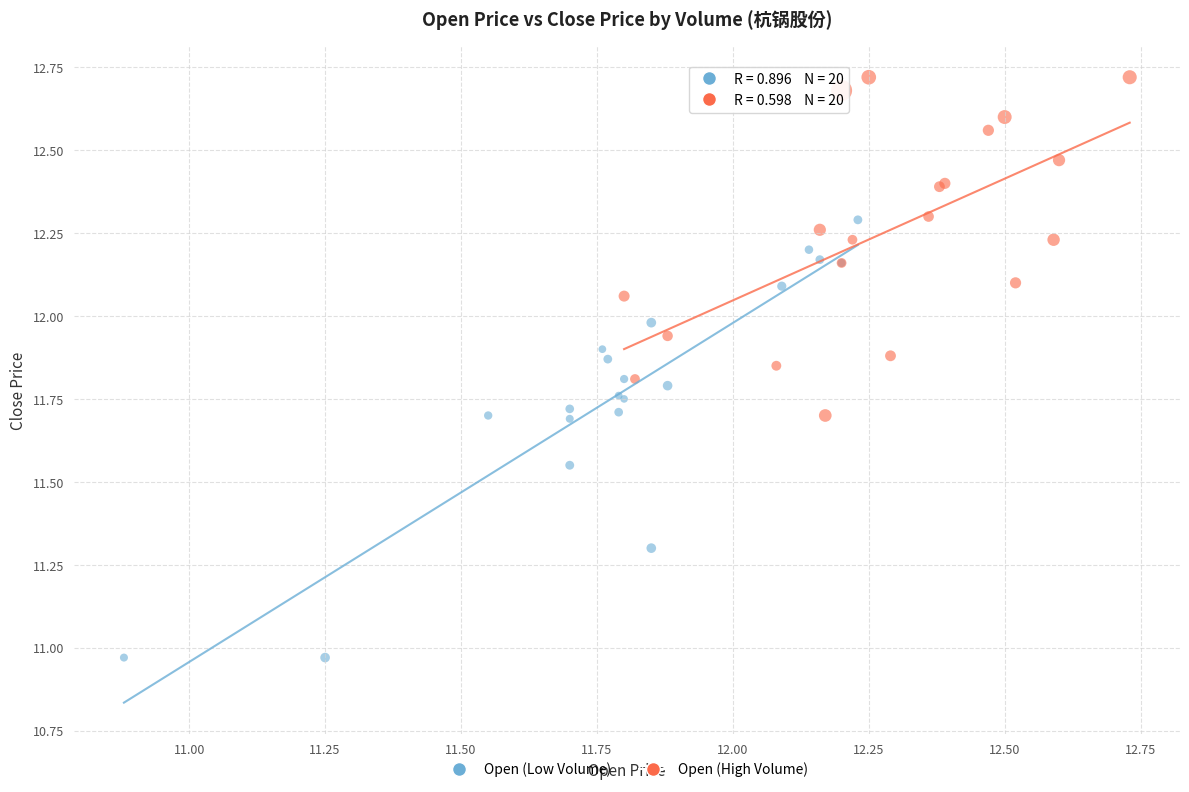

Which series reaches the minimum Y coordinate?

Open (Low Volume)